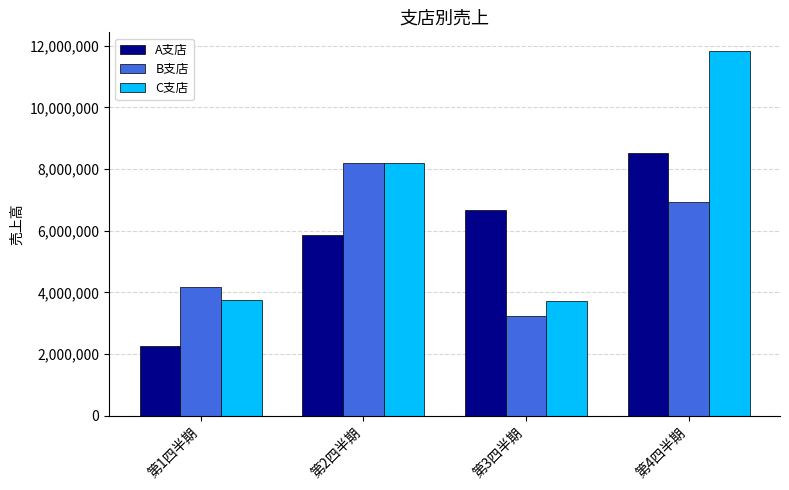

Which series has the largest total across all categories?

C支店